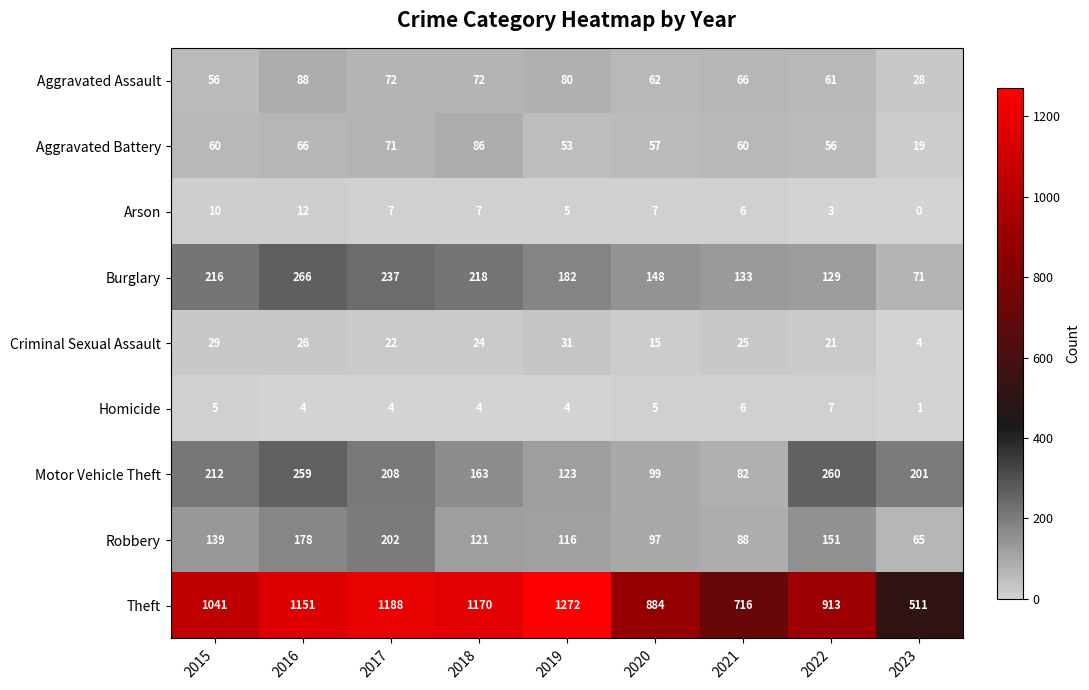

The value of Burglary at 2020 is 205. True or false?

False